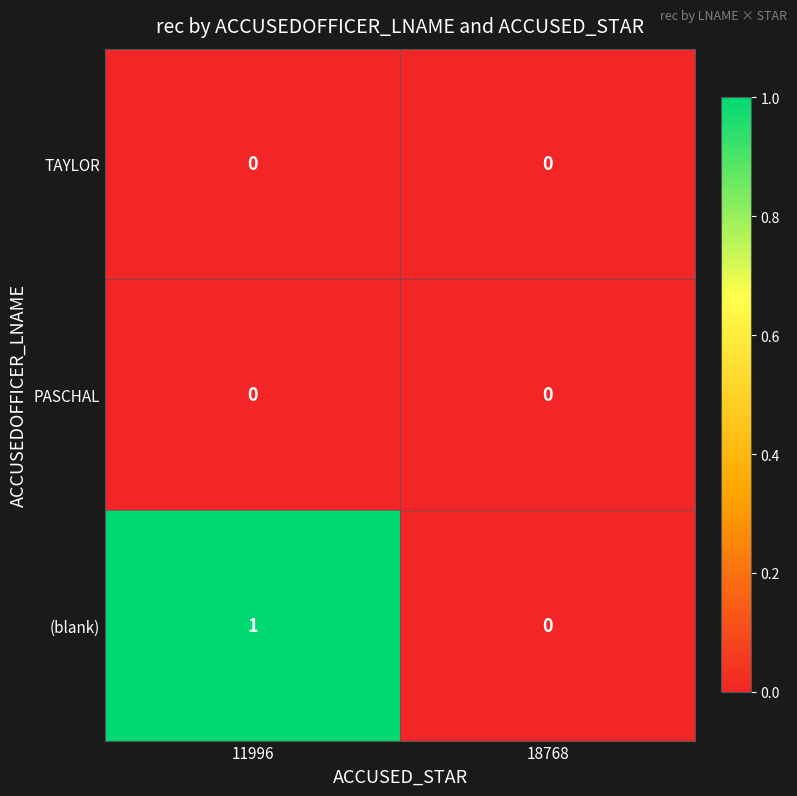

True or false: TAYLOR has a value of 0 at 11996.

True